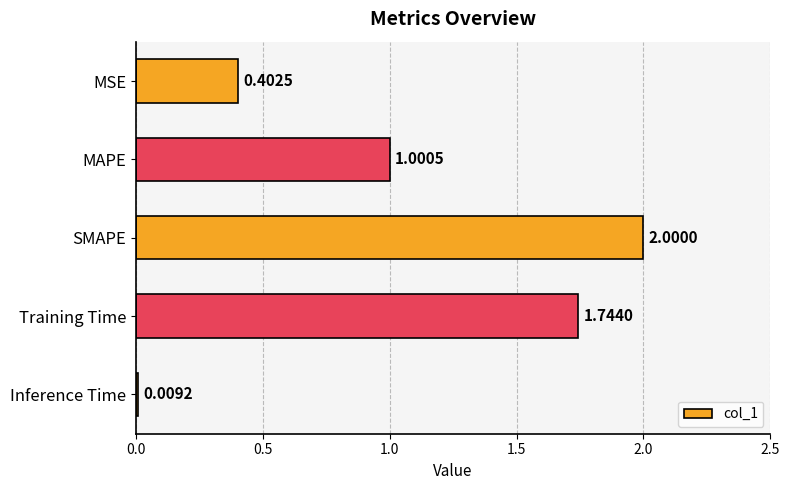

How many data points are above 1?

3